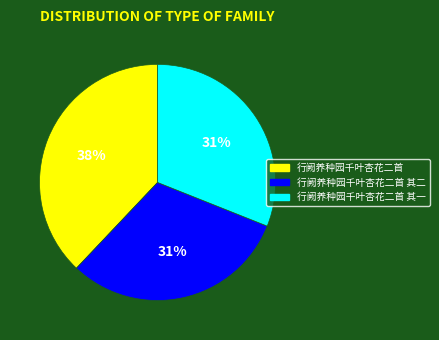

To the nearest percent, what is the average slice percentage?

33%